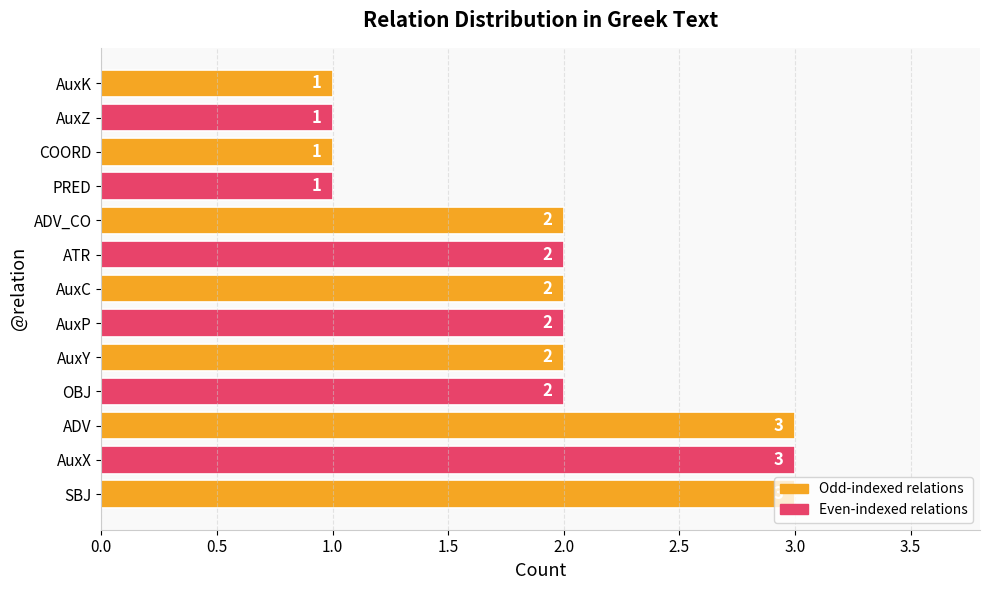

Count the values in the range 1 to 2.

10